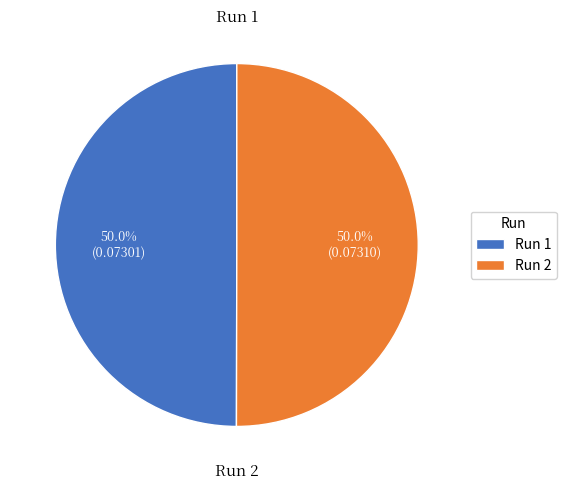

What is the total percentage of Run 2 and Run 1?

100.0%